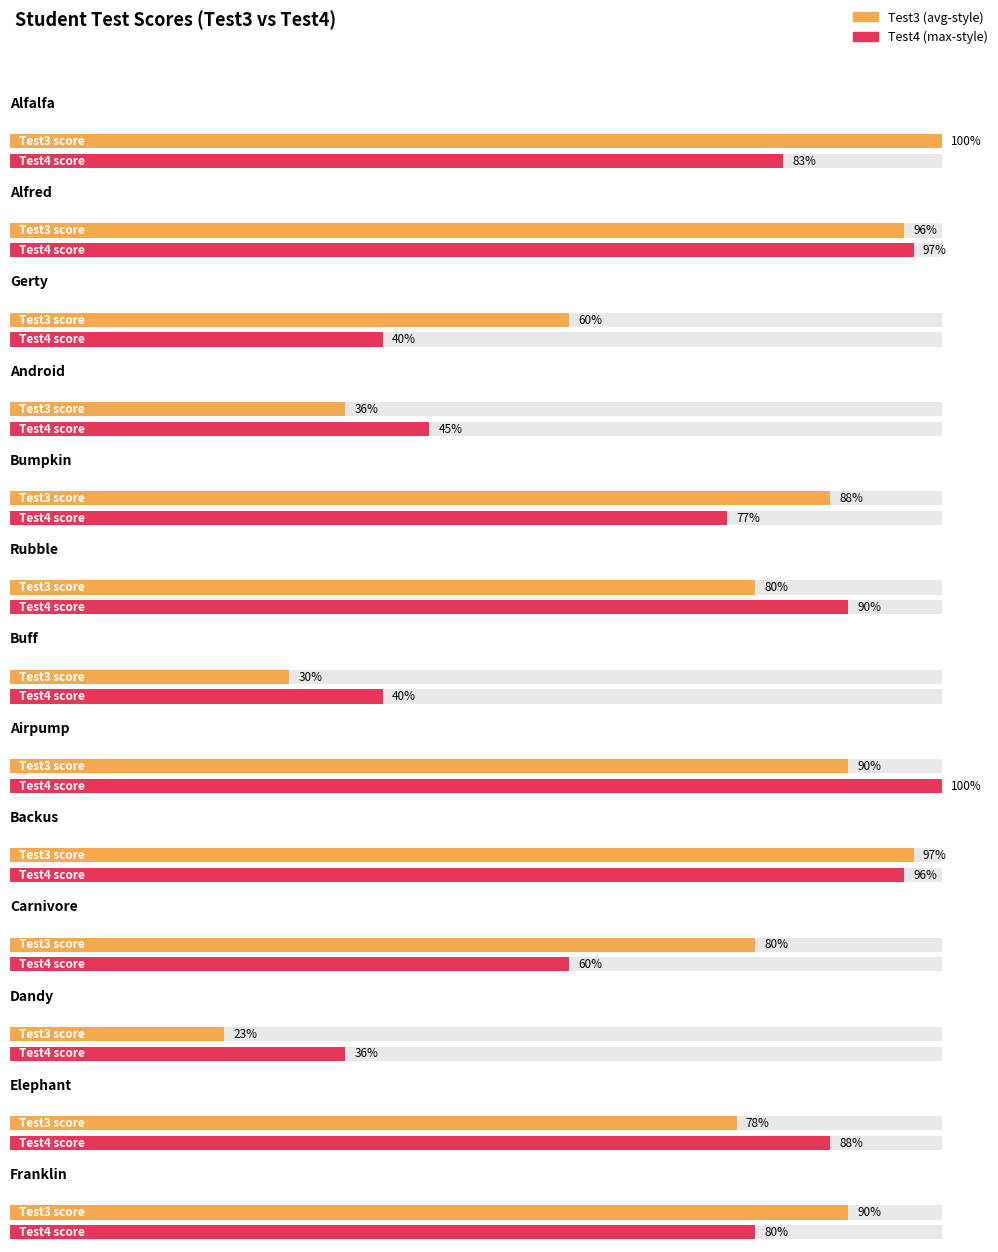

Does the chart contain any negative values?

No